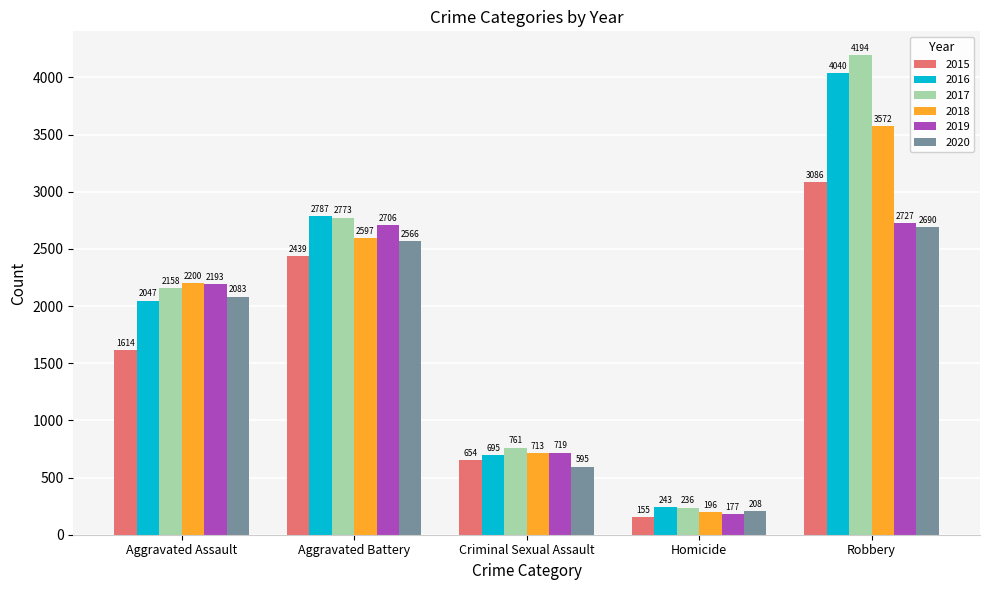

What is the difference between the highest and lowest values at Criminal Sexual Assault?

166